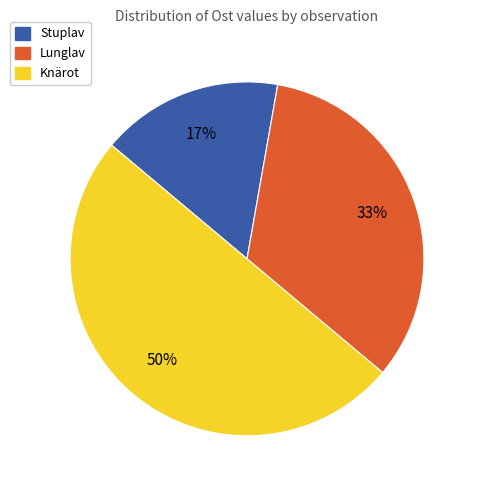

How many slices are in this pie chart?

3